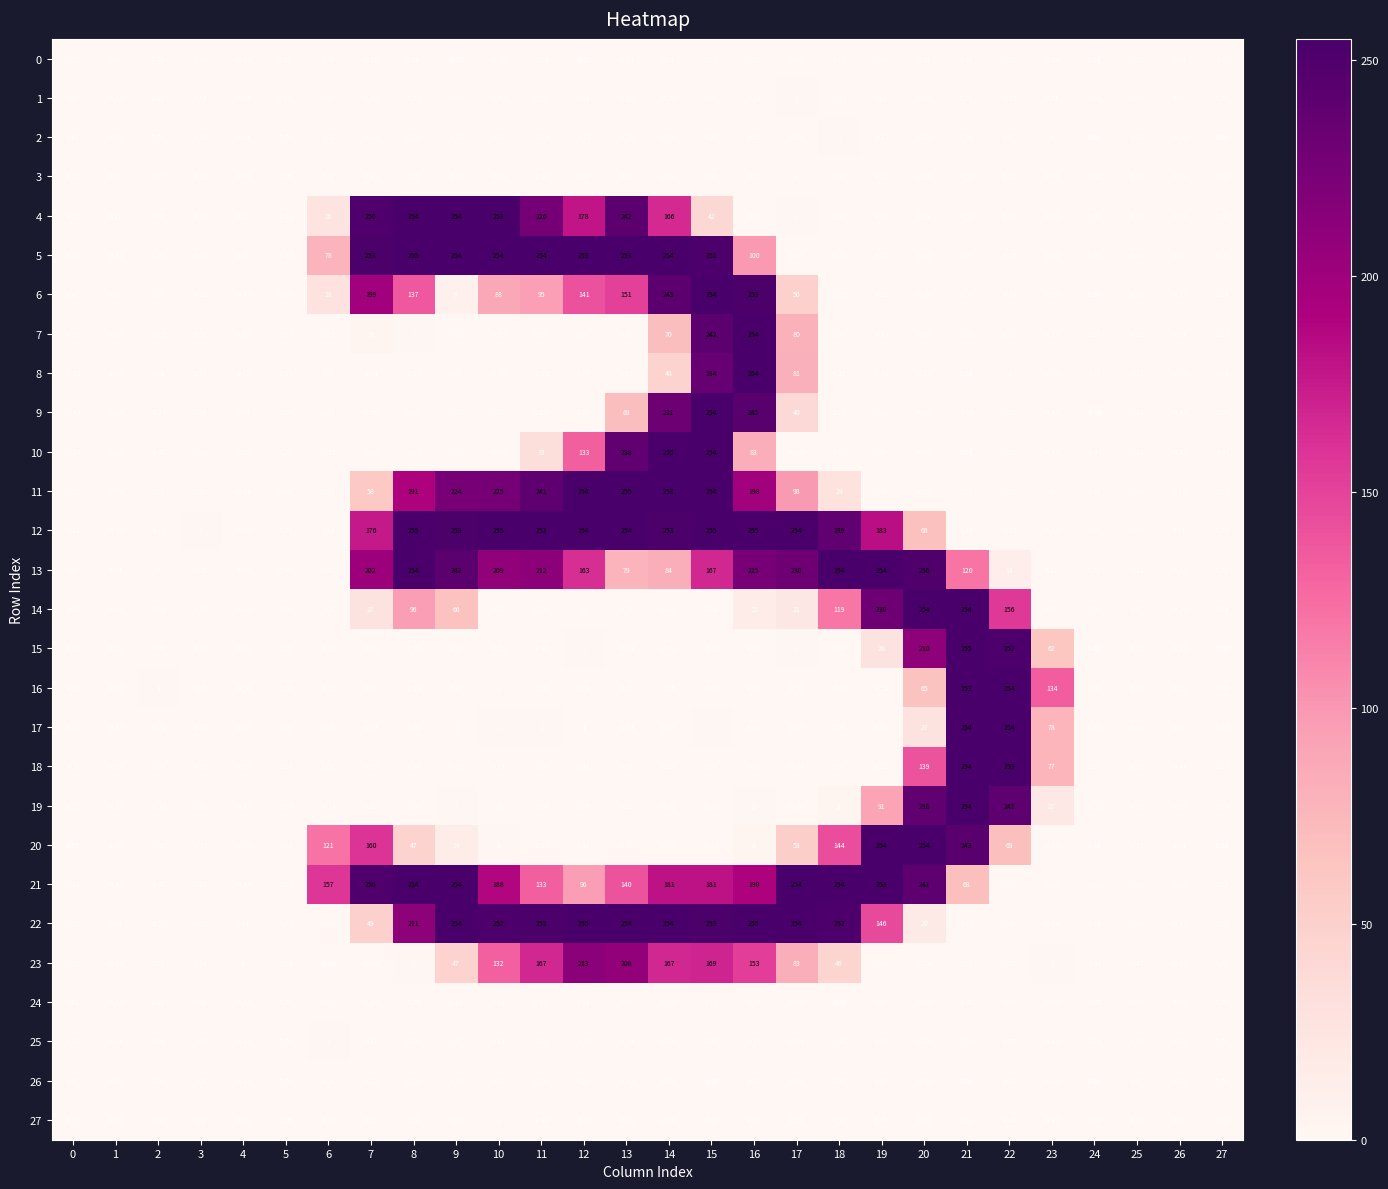

How many negative values does the 2 series have?

12